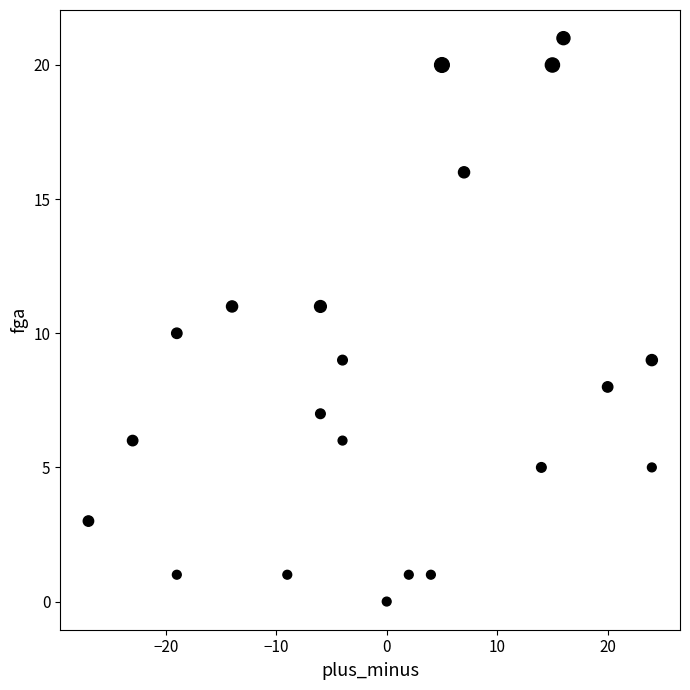

What is the range of Y values (max minus min)?

21